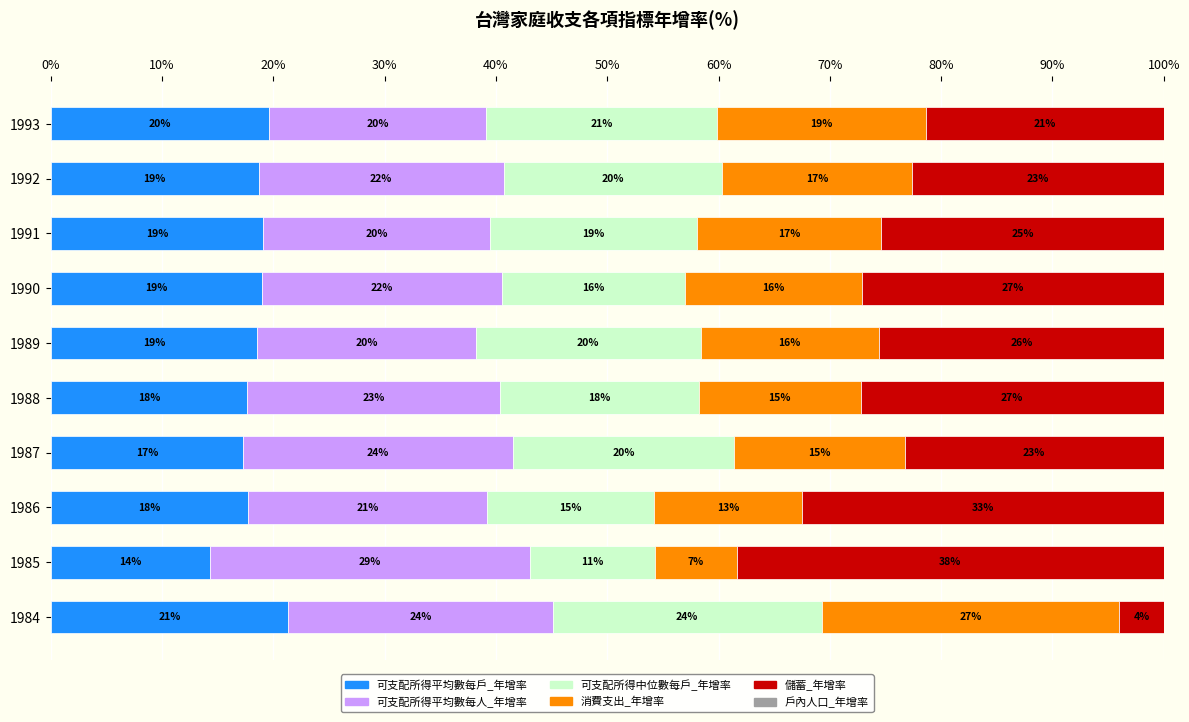

How many series are shown in this chart?

6